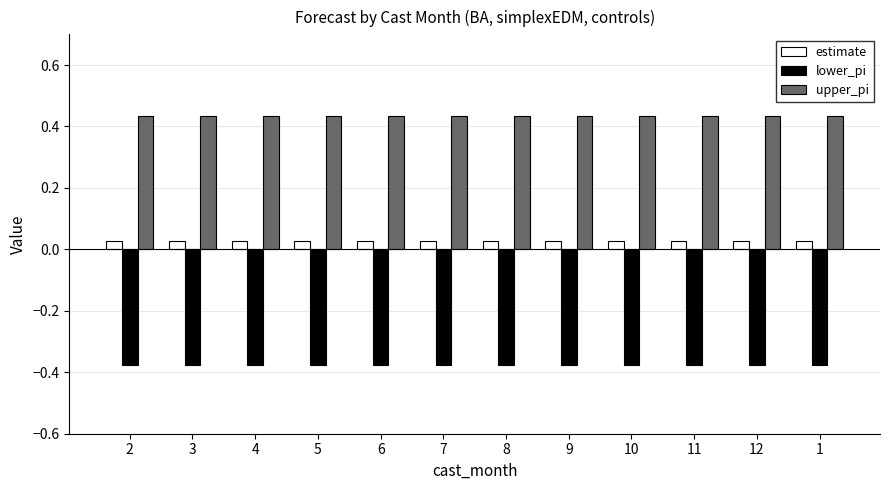

The upper_pi series shows 0.7 at 9. True or false?

False